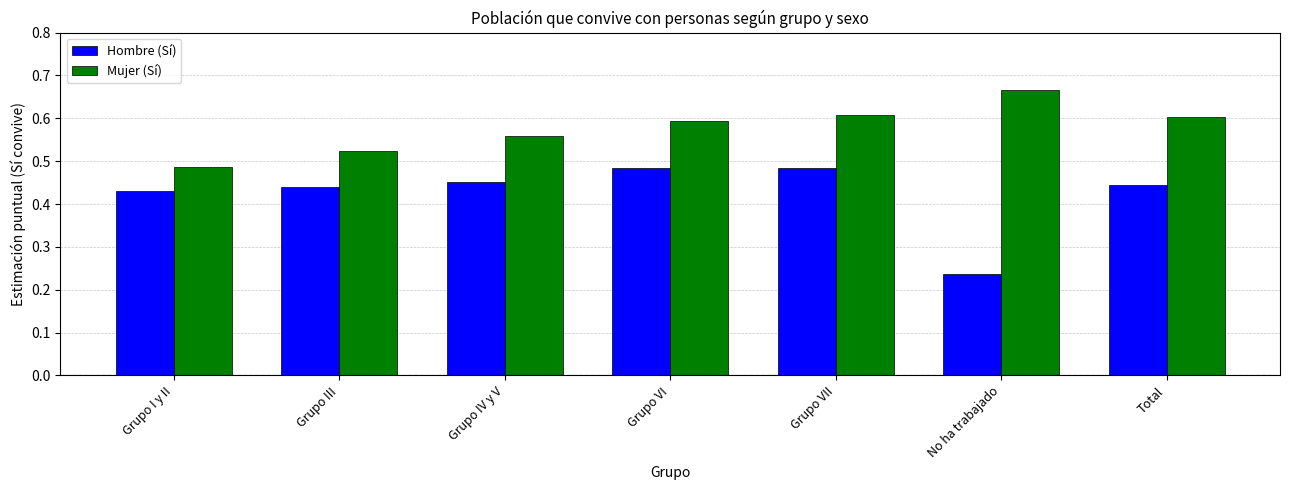

Count the Hombre (Sí) values in the range 0 to 1.

7